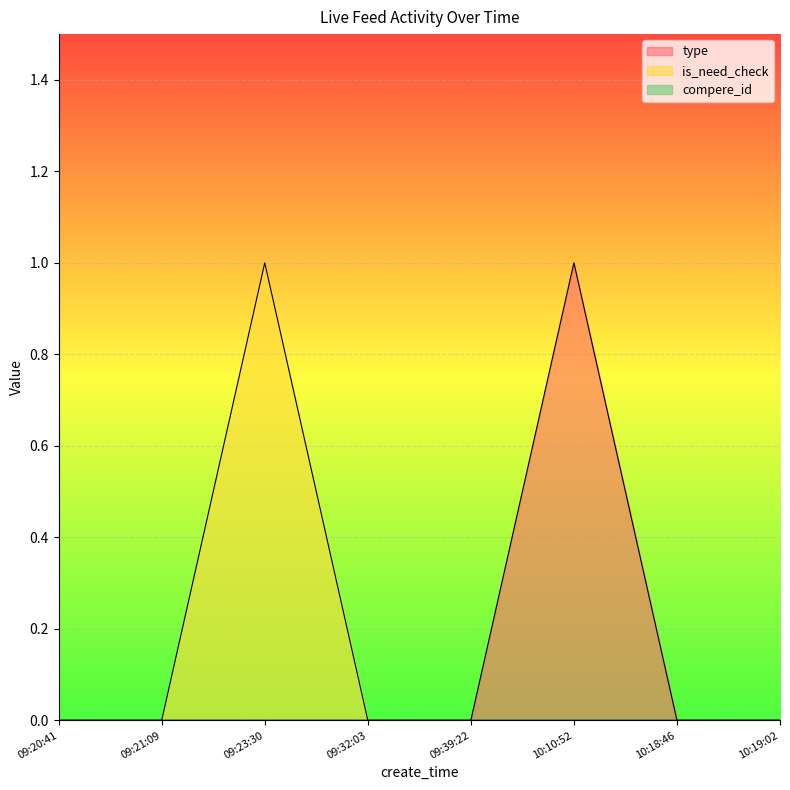

True or false: is_need_check and type intersect in this chart.

False